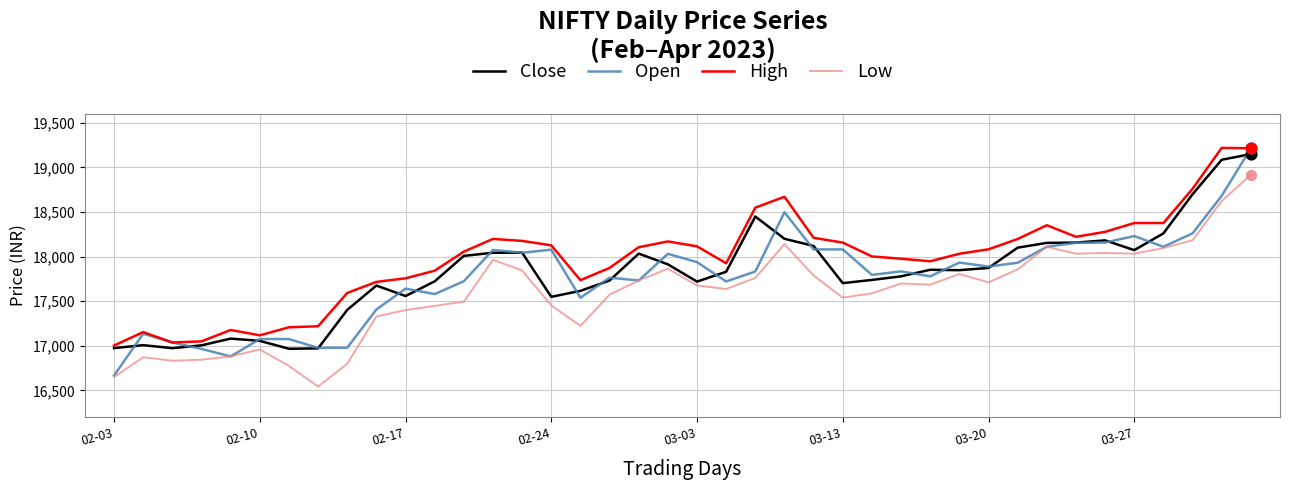

Which series has the widest spread of values?

Open